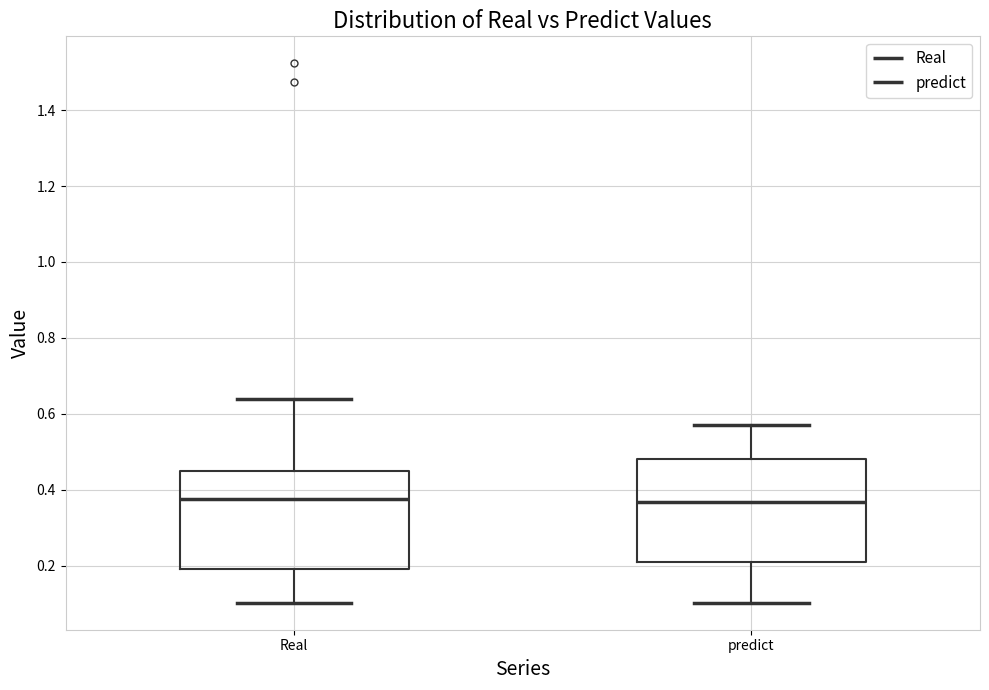

Reading left to right, transcribe this box plot: for each box, give where its median line is, the range the box spans, and where its two whiskers end, as read against the y-axis. The values are not printed on the chart, so give them approximately, as read against the axis.

Real: median 0.38, box 0.20 to 0.44, whiskers 0.10 to 0.64
predict: median 0.36, box 0.22 to 0.48, whiskers 0.10 to 0.58